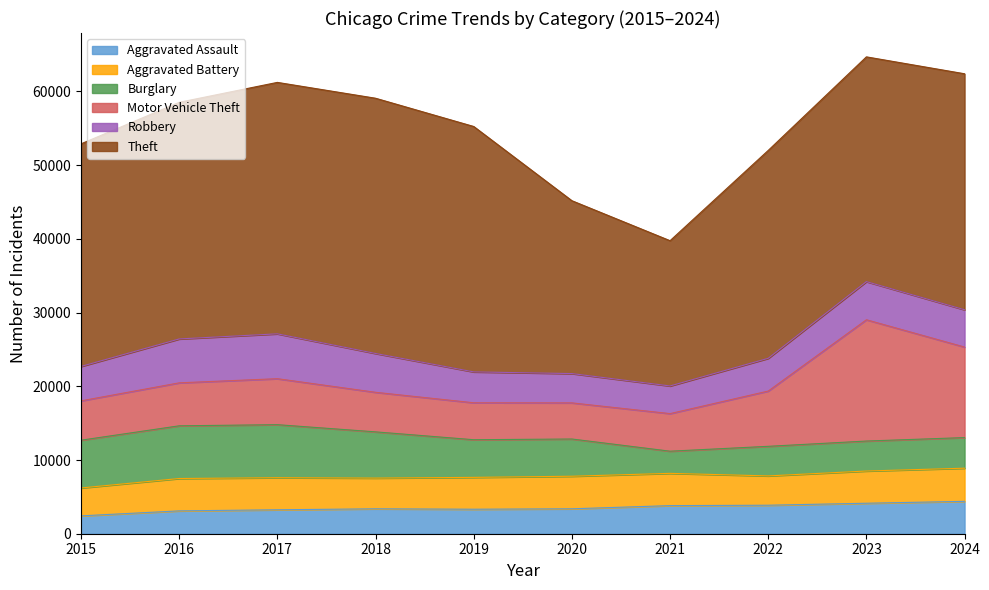

The value of Burglary at 2023 is 4066. True or false?

True